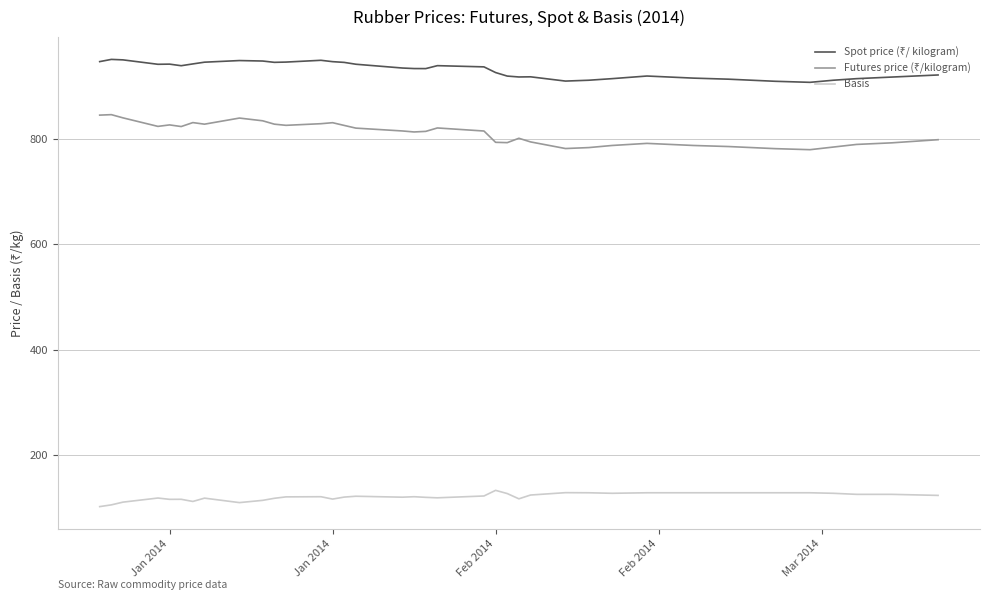

How many series are shown in this chart?

3